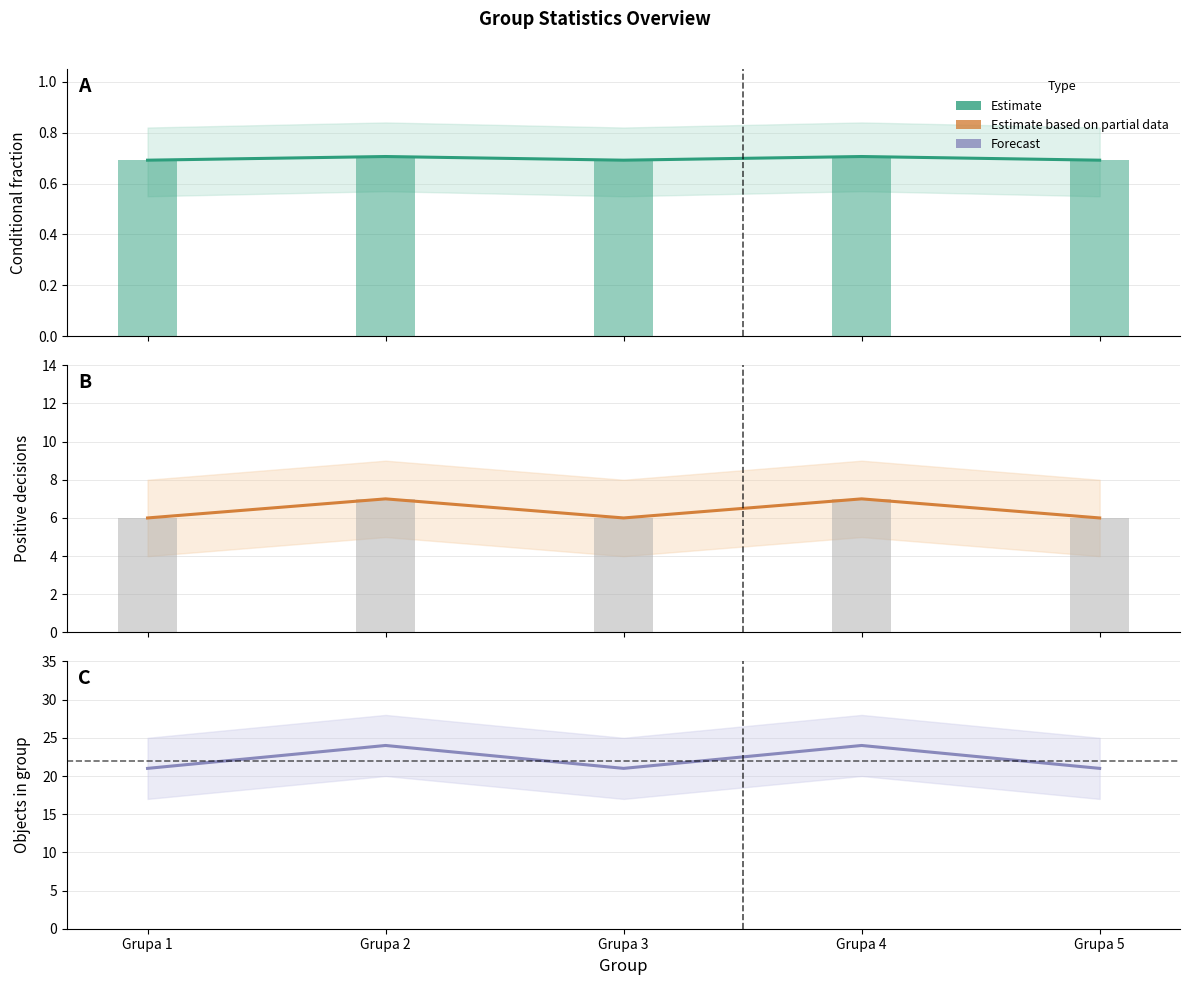

Which series has the largest total across all categories?

Ilosc obiektow w grupie